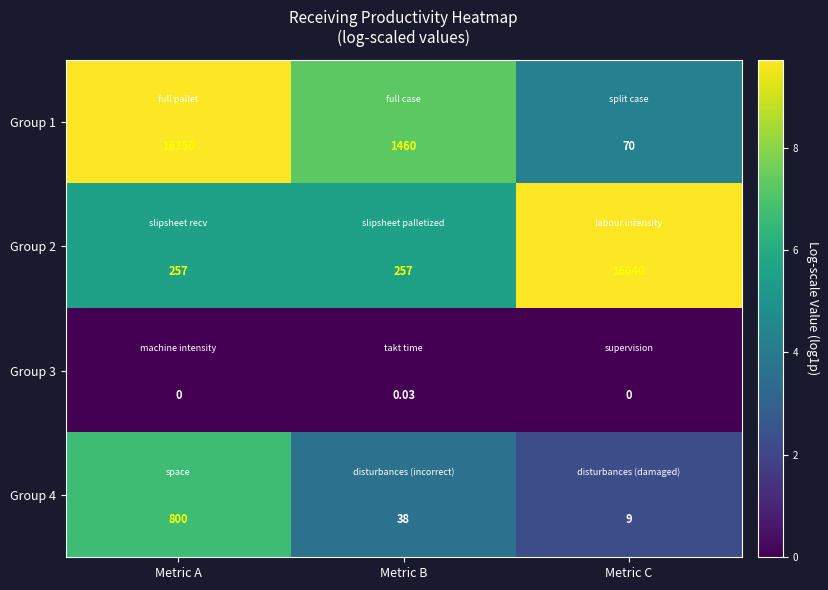

Which series has the largest total across all categories?

Group 1